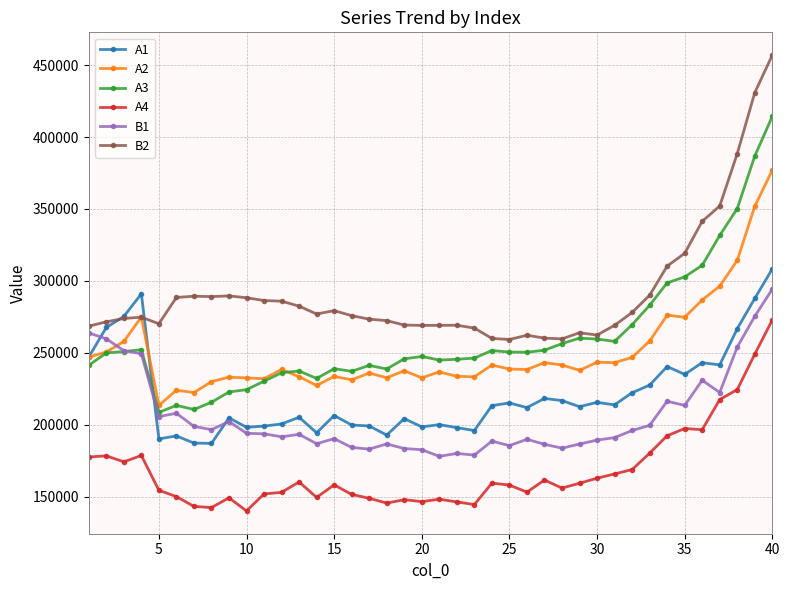

What is the value of the A3 point at the 22nd from the left?

245505